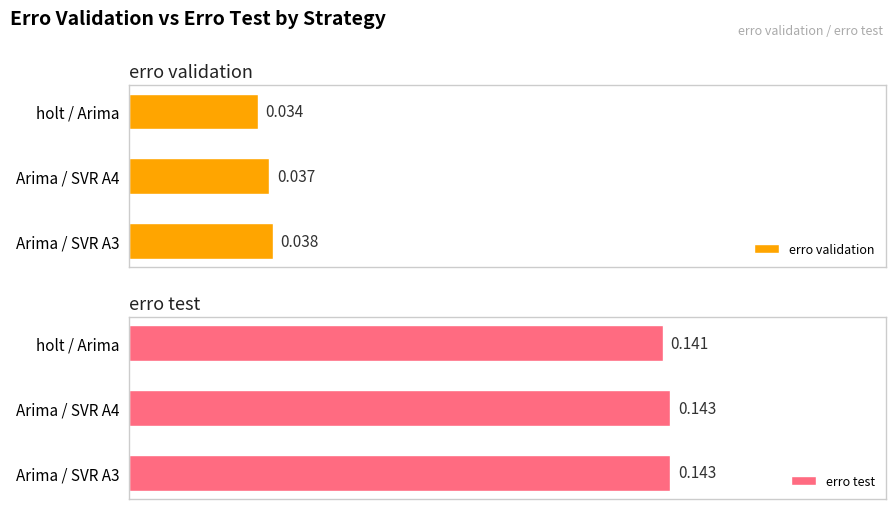

How many erro validation values are between 0 and 1?

3